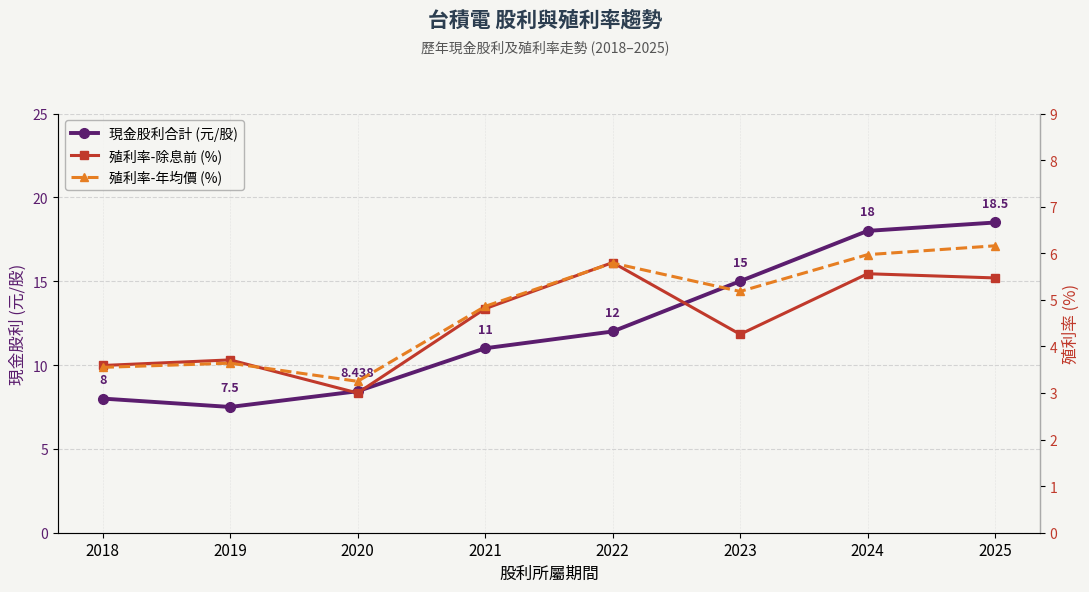

Which category has the highest value in the 殖利率-年均價 (%) series?

2025